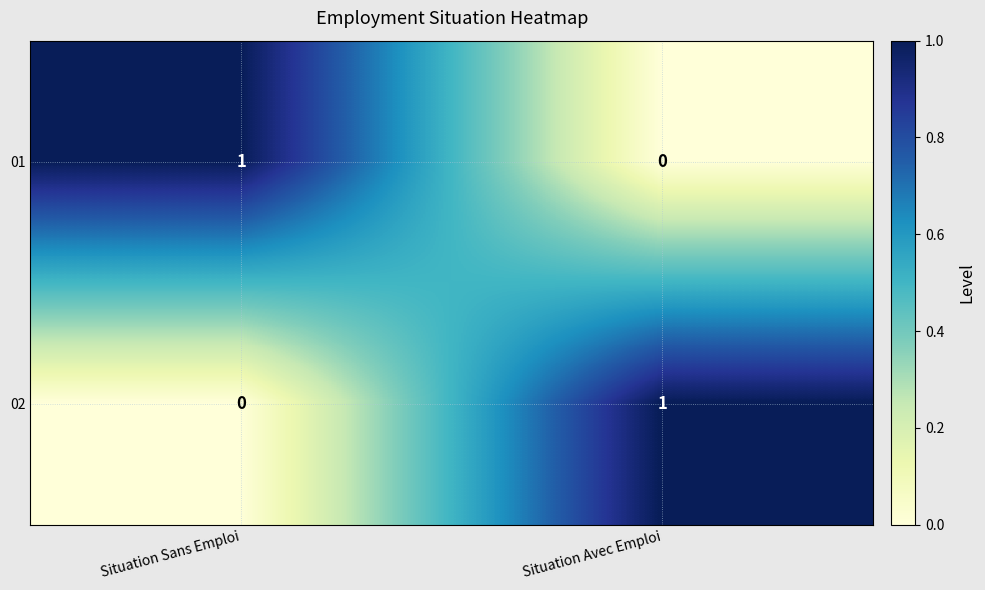

Reading left to right, what are all the values shown in this chart?

01: 1	0
02: 0	1